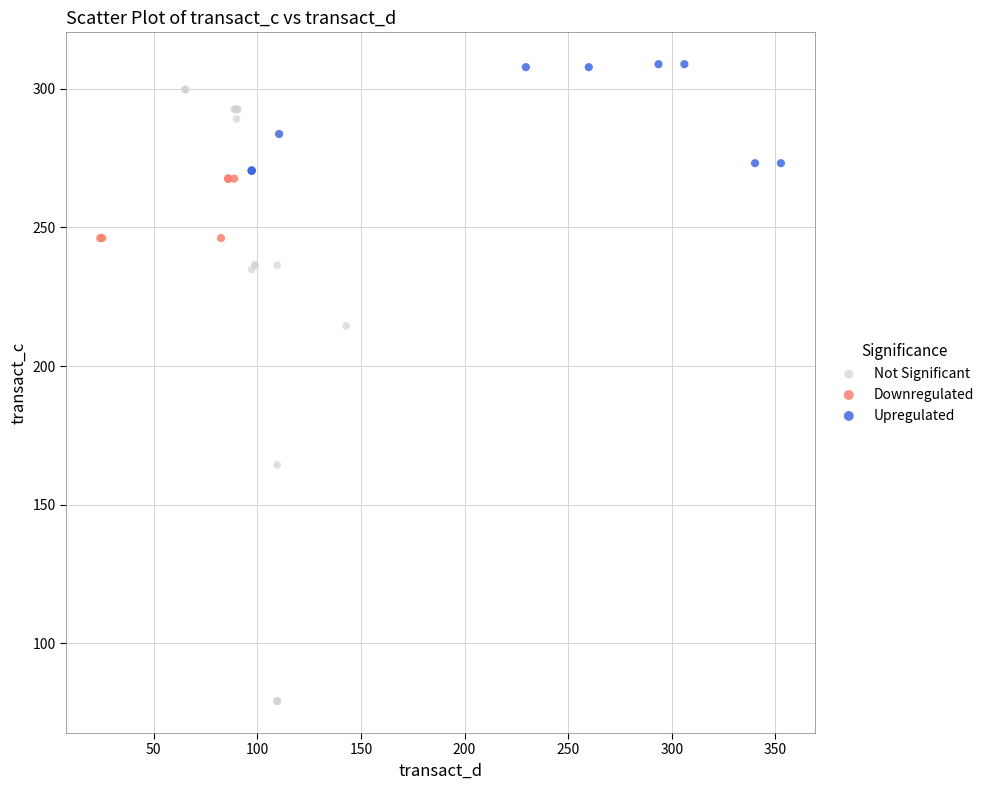

Which series contains the lowest Y value?

Not Significant